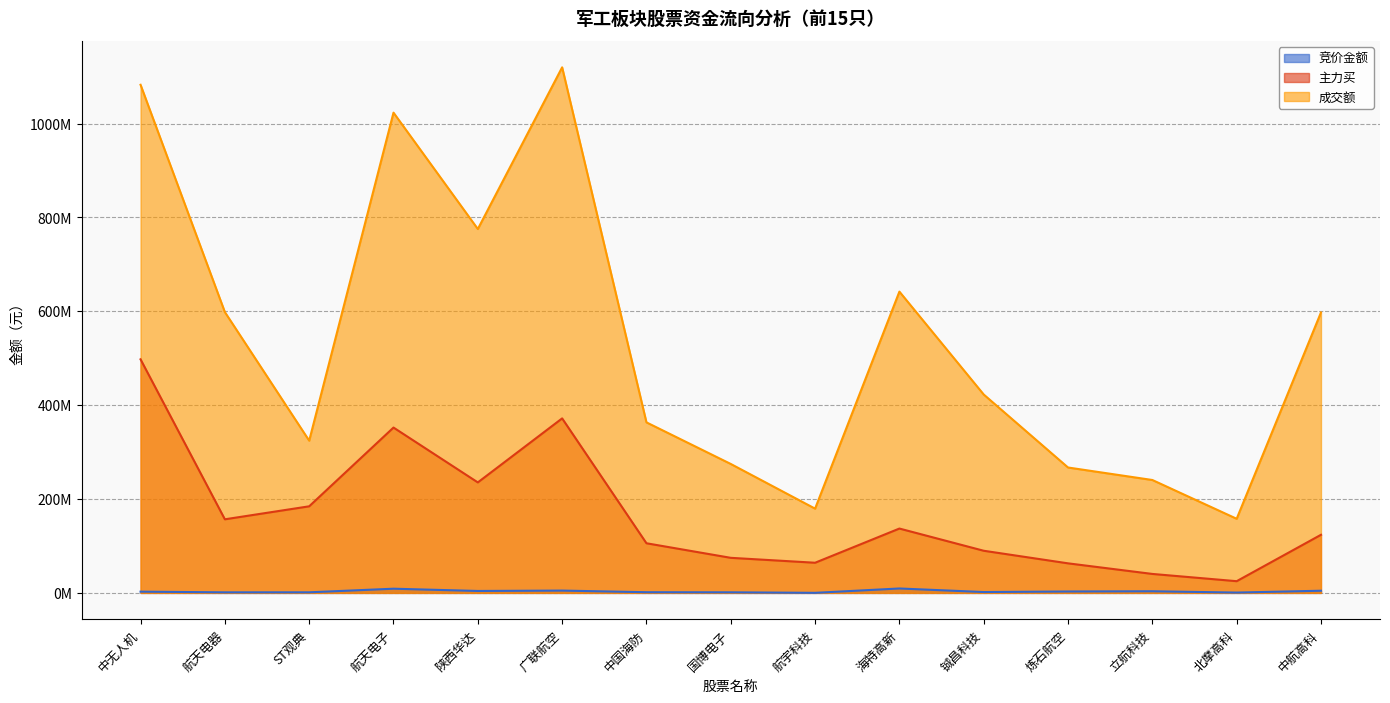

Rank the series by their average value, from lowest to highest.

竞价金额, 主力买, 成交额